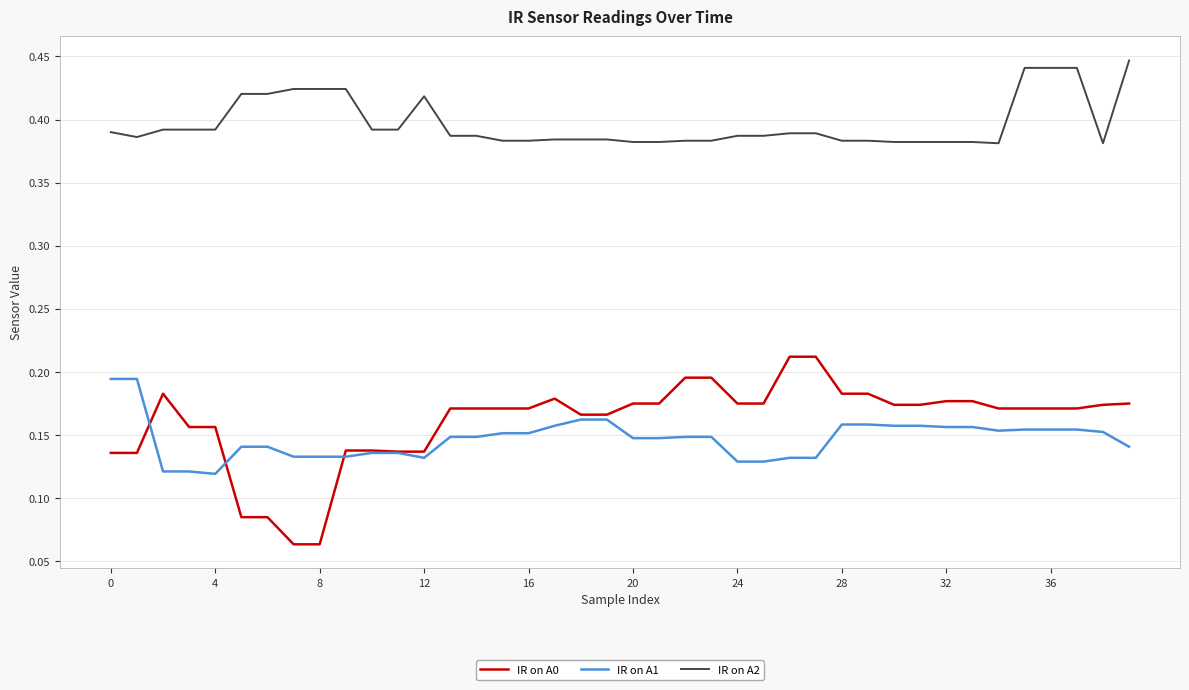

Rank the series by their maximum value, from lowest to highest.

IR on A1, IR on A0, IR on A2